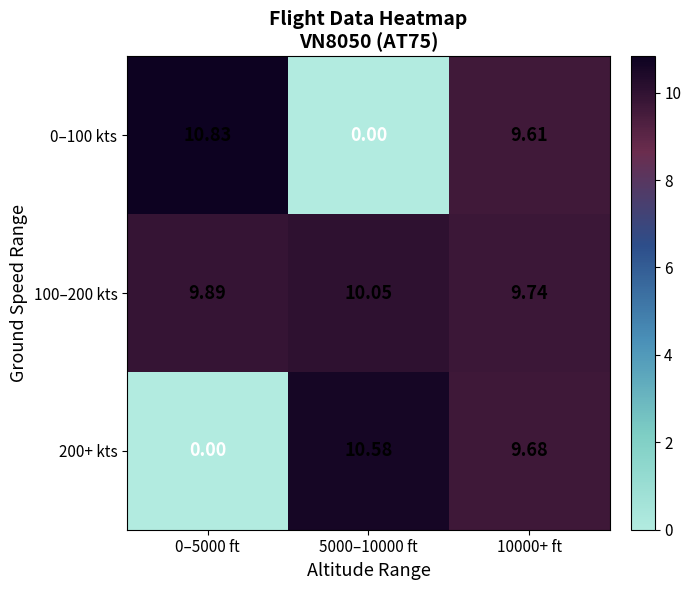

Which label corresponds to the largest value in the chart?

0–5000 ft